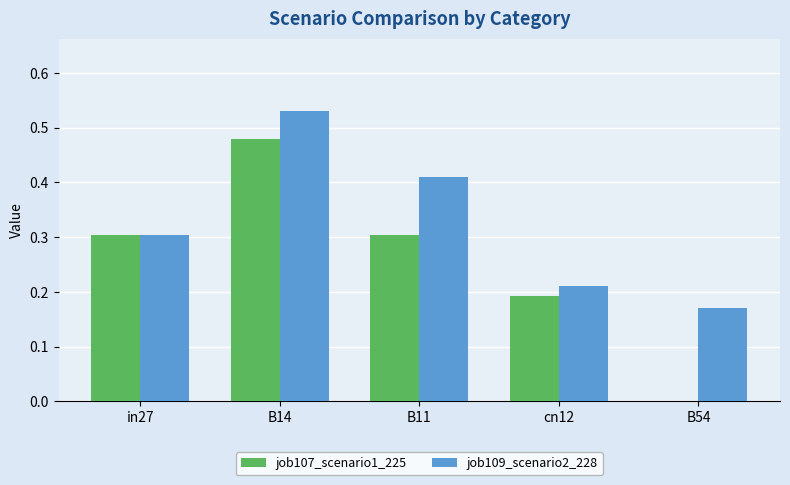

Which category has the highest value across all series?

B14